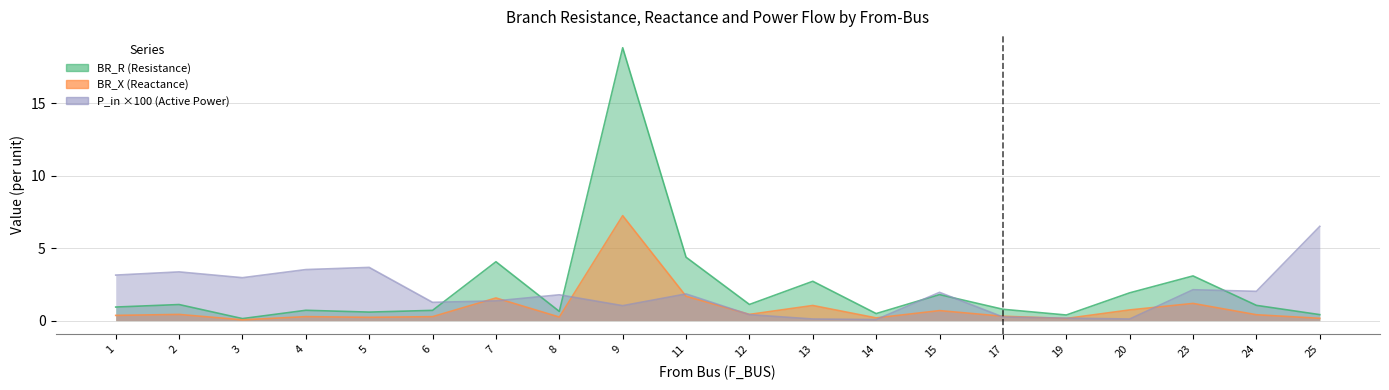

Between 3 and 5, which is larger?

5